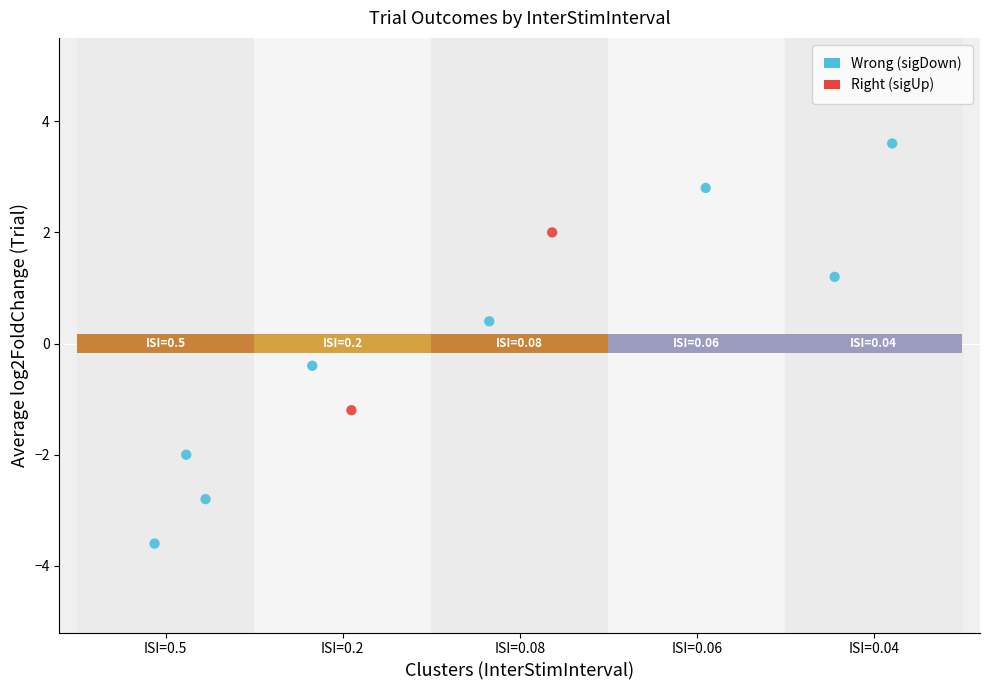

What are all the series names shown in the legend?

Wrong (sigDown), Right (sigUp)